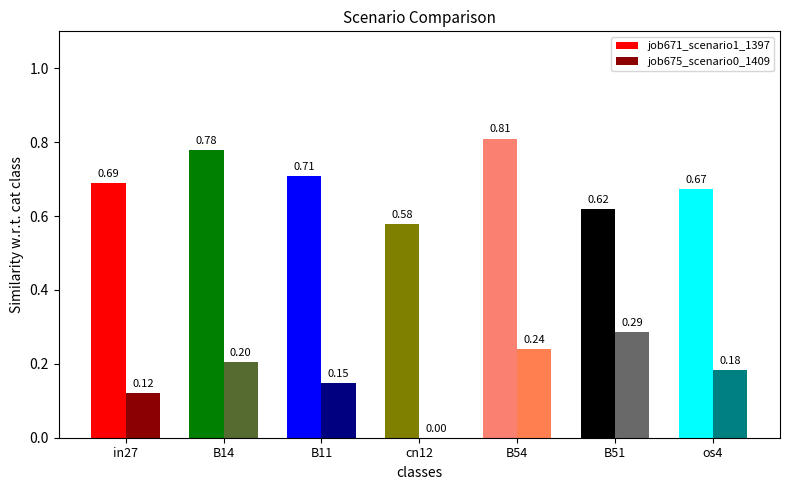

What is the sum of all job675_scenario0_1409 values?

1.2